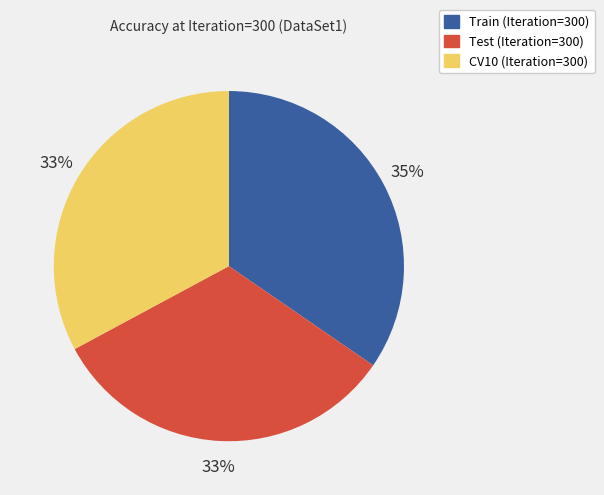

Which has a higher value, Test (Iteration=300) or Train (Iteration=300)?

Train (Iteration=300)